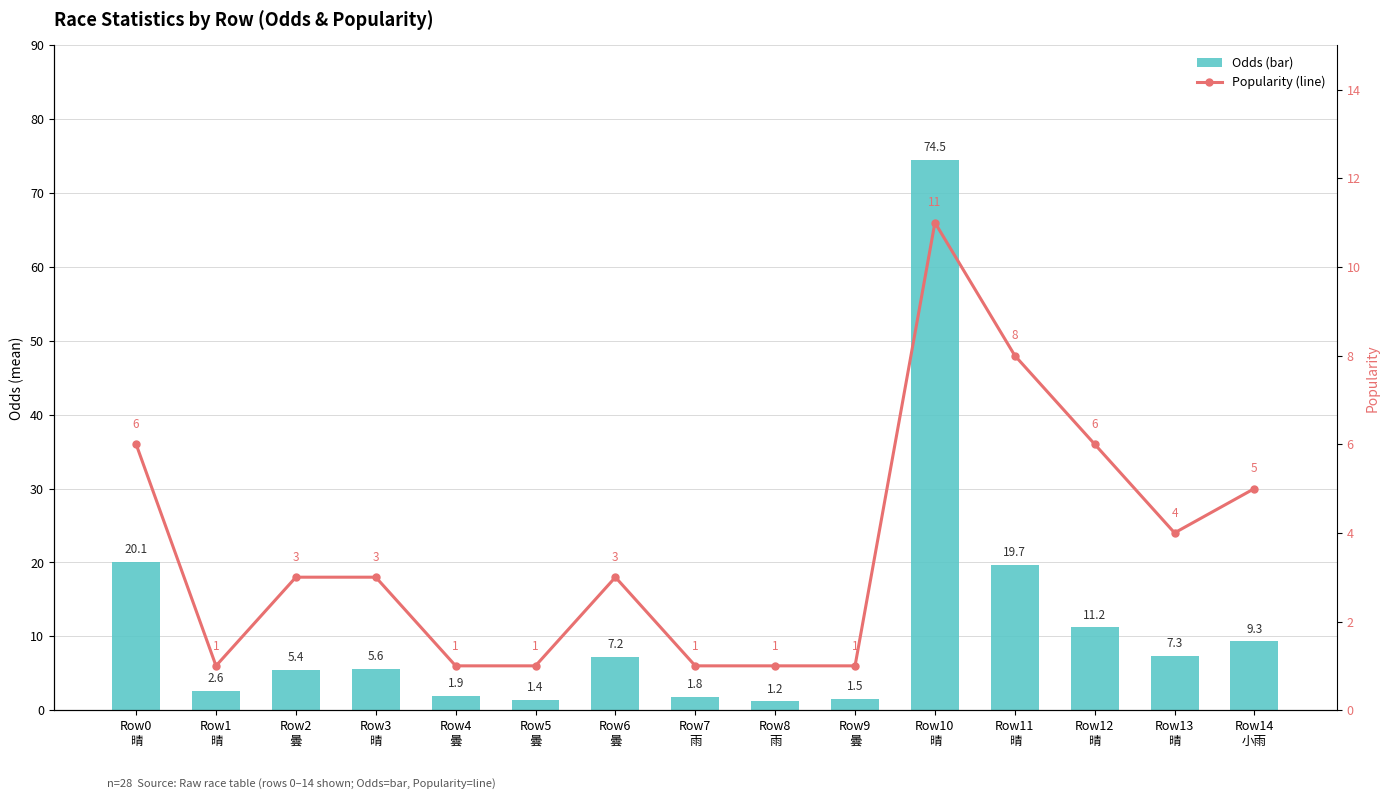

Rank the categories by Odds (bar) value from lowest to highest.

Row8
雨, Row5
曇, Row9
曇, Row7
雨, Row4
曇, Row1
晴, Row2
曇, Row3
晴, Row6
曇, Row13
晴, Row14
小雨, Row12
晴, Row11
晴, Row0
晴, Row10
晴